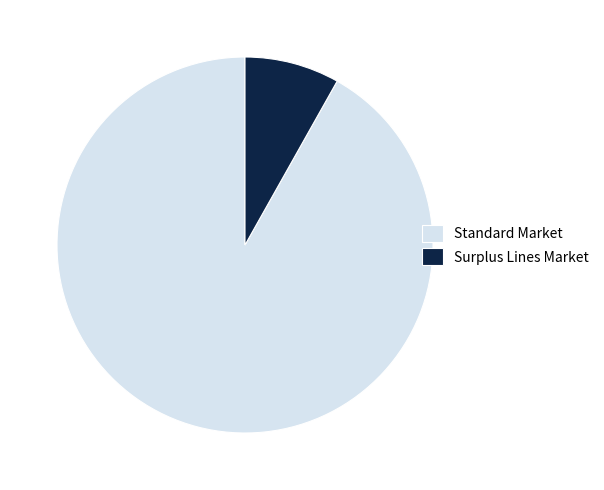

What is the largest slice in the pie chart?

Standard Market